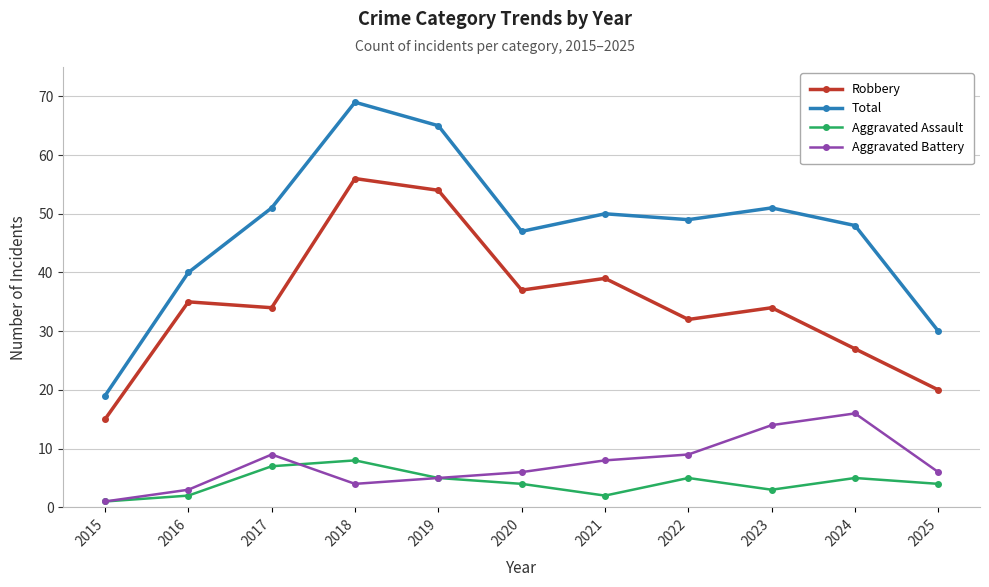

At which category is the sum across all series the highest?

2018